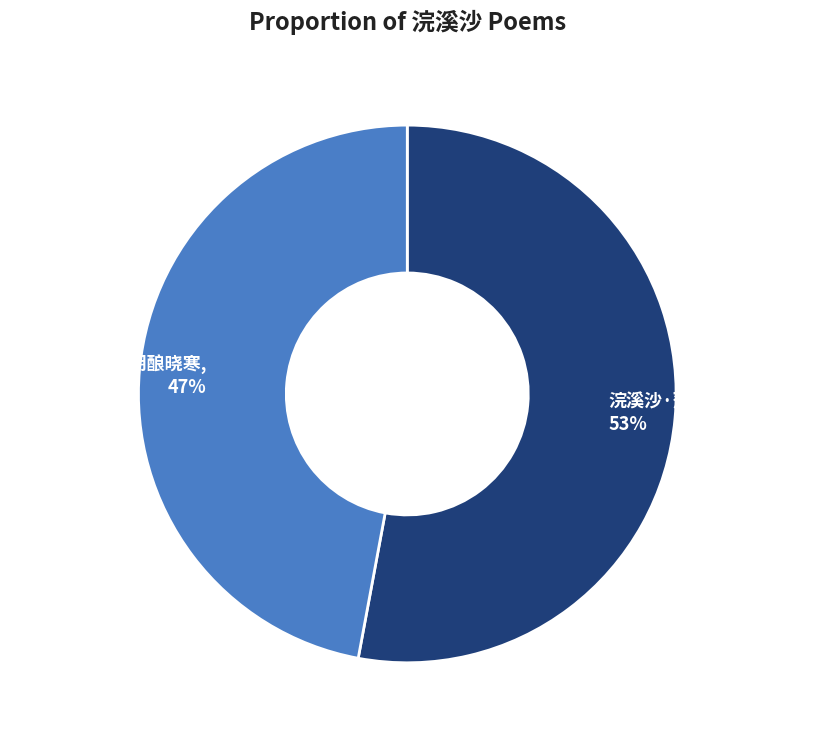

Which slice is the smallest?

浣溪沙·薄雾轻阴酿晓寒